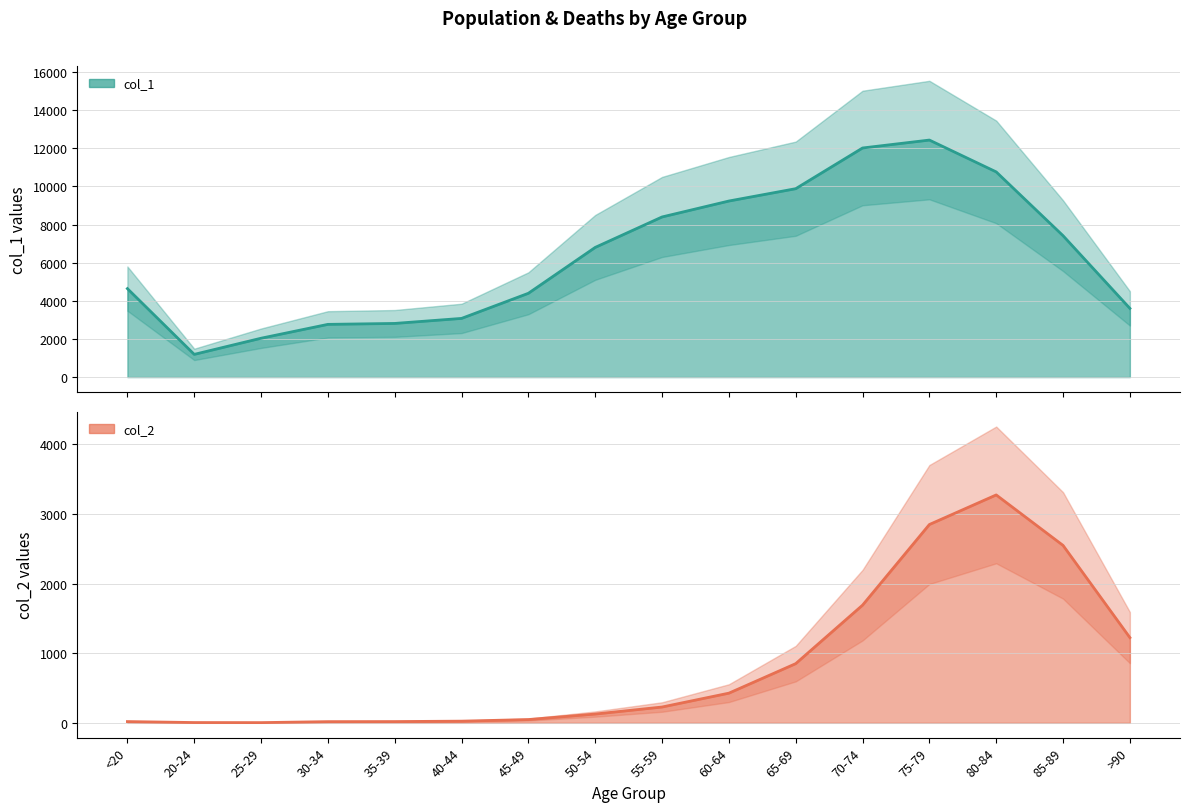

What value does the col_1 series have at 75-79?

12434